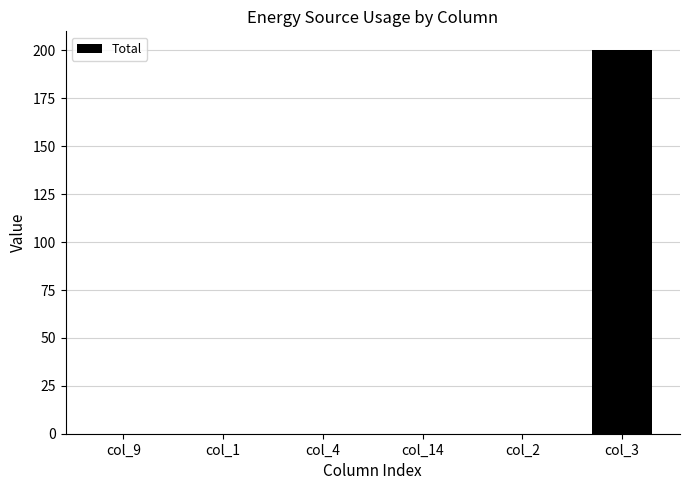

Is it true that the value at col_4 is 97?

False